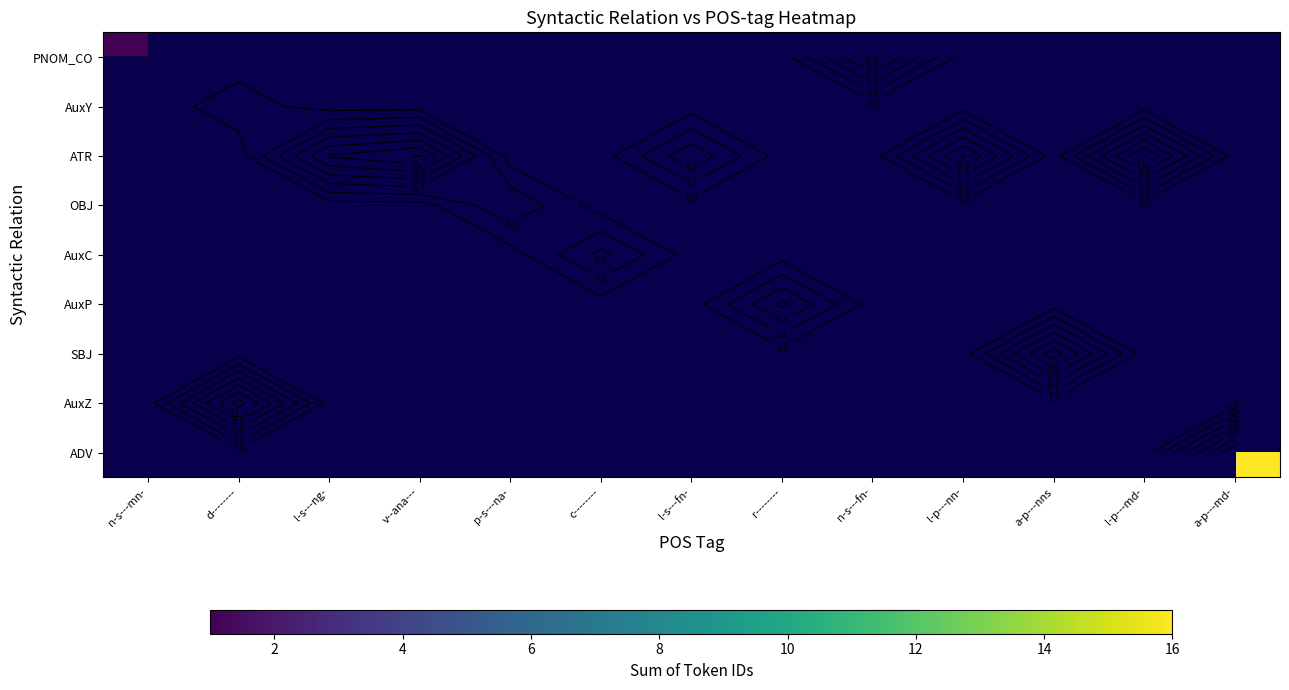

At which label does AuxY reach its peak?

n-s---mn-